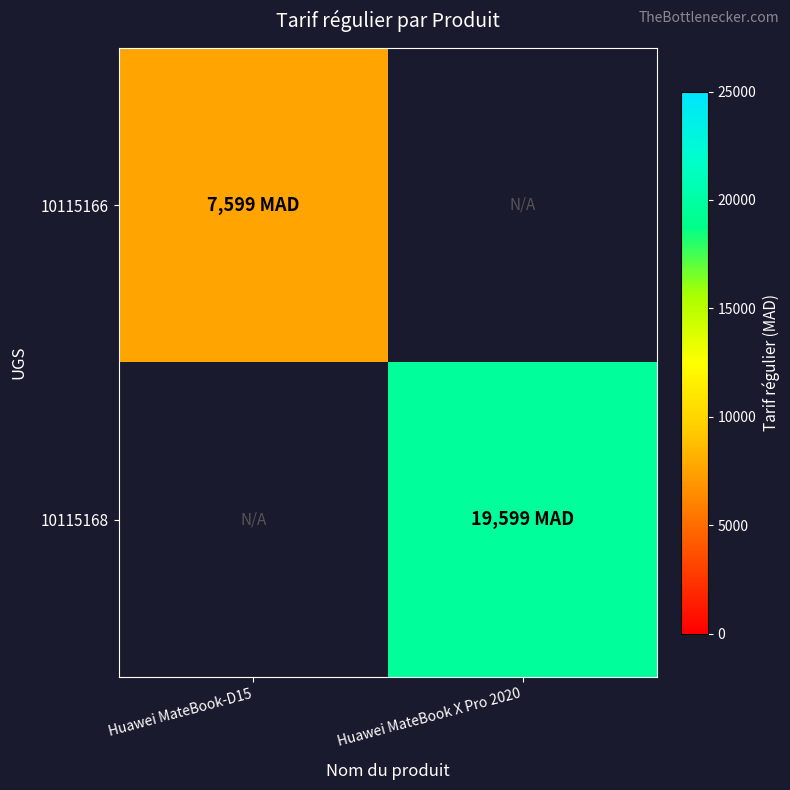

Which label corresponds to the largest value in the chart?

Huawei MateBook X Pro 2020